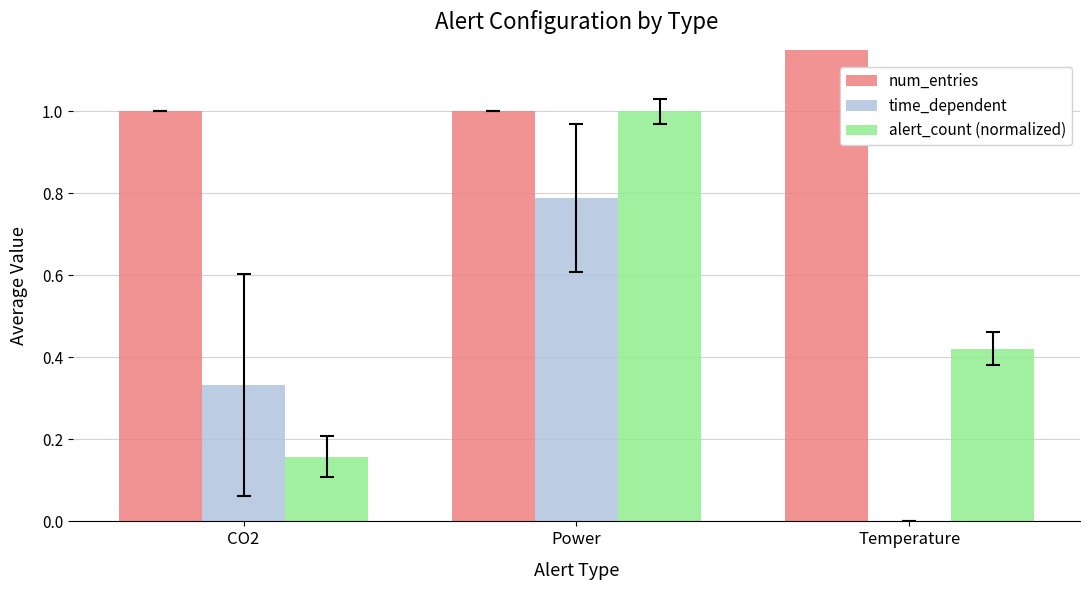

How many bars are there in total?

9